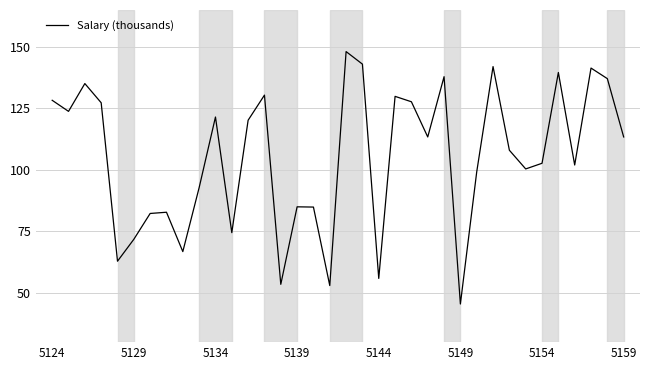

What is the greatest value displayed?

148.1